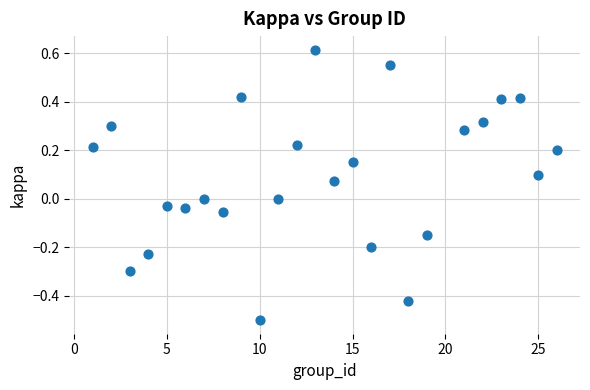

What is the range of Y values (max minus min)?

1.1